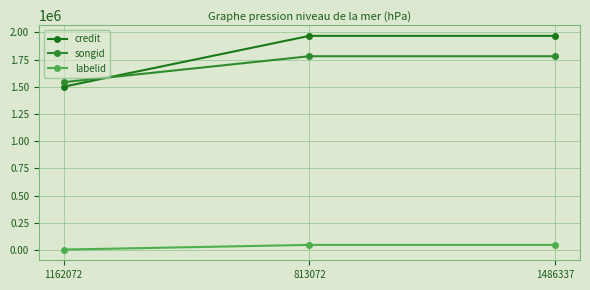

What are all the series names shown in the legend?

credit, songid, labelid